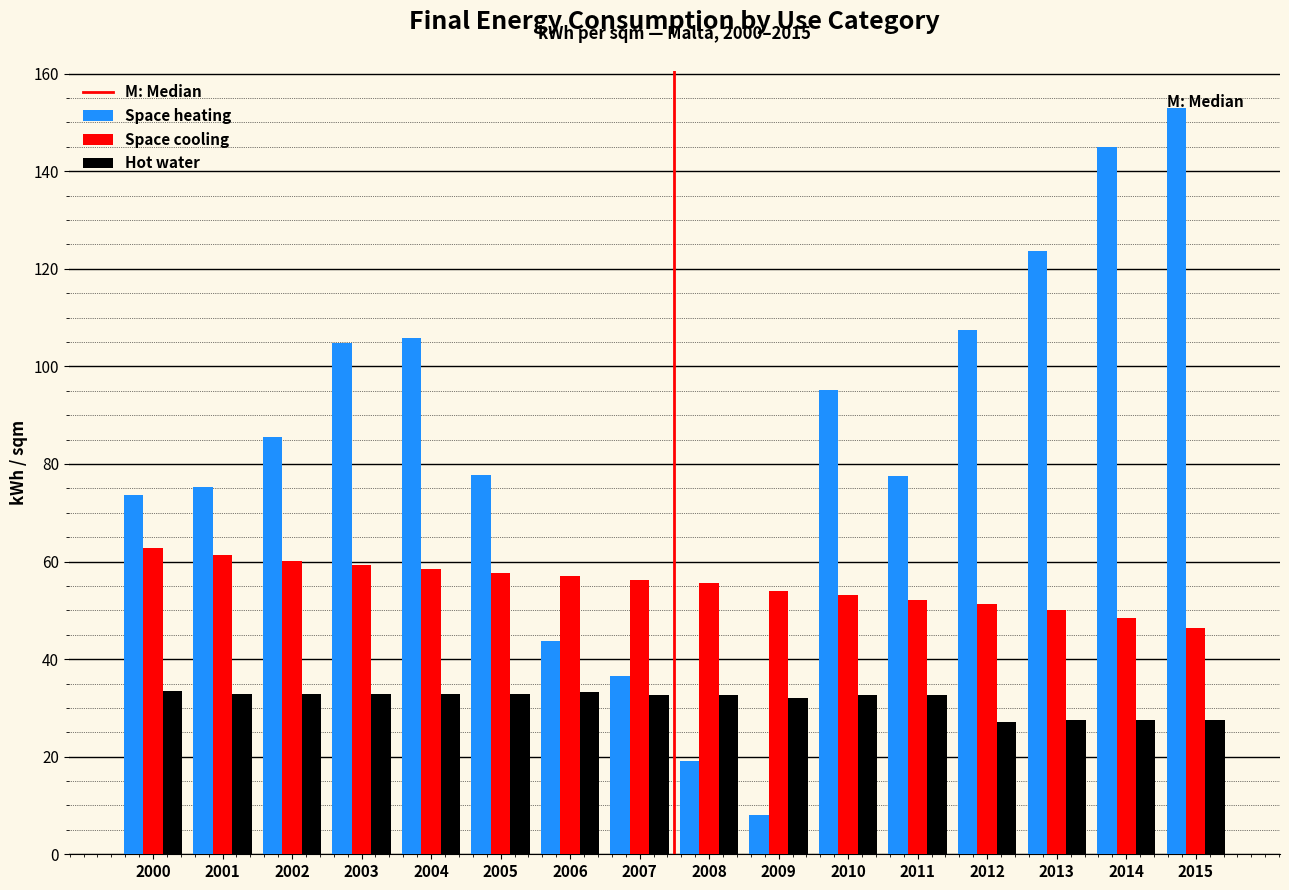

What is the approximate value of Hot water at 2015?

27.5